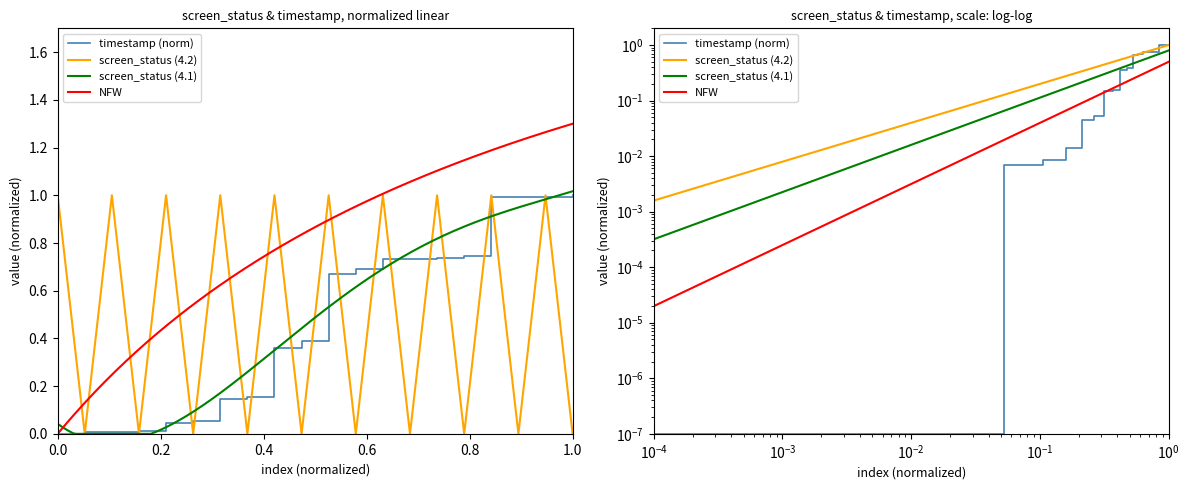

Reading left to right, transcribe all the data shown in this chart.

screen_status: 1.0	0.0	1.0	0.0	1.0	0.0	1.0	0.0	1.0	0.0	1.0	0.0	1.0	0.0	1.0	0.0	1.0	0.0	1.0	0.0
timestamp_norm: 0.0	0.0	0.0	0.0	0.0	0.1	0.1	0.2	0.4	0.4	0.7	0.7	0.7	0.7	0.7	0.7	1.0	1.0	1.0	1.0